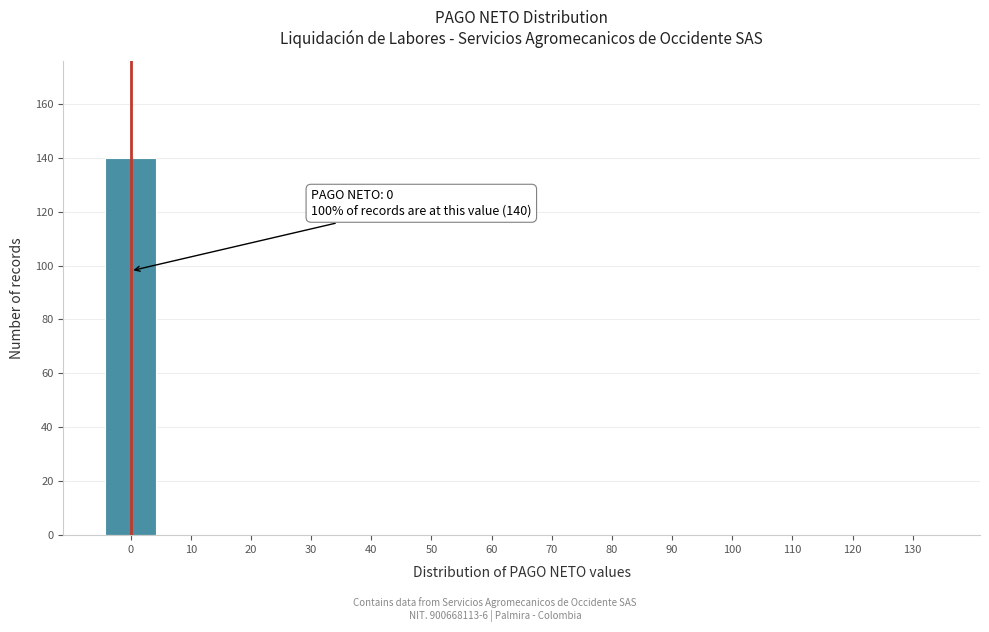

Reading left to right, list all the values displayed in this chart.

0=140	10=0	20=0	30=0	40=0	50=0	60=0	70=0	80=0	90=0	100=0	110=0	120=0	130=0